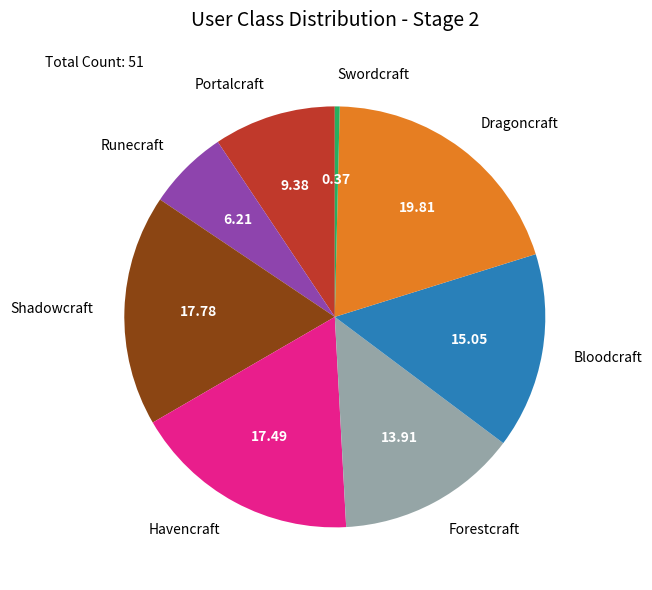

Is there any slice that represents more than half of the pie?

No